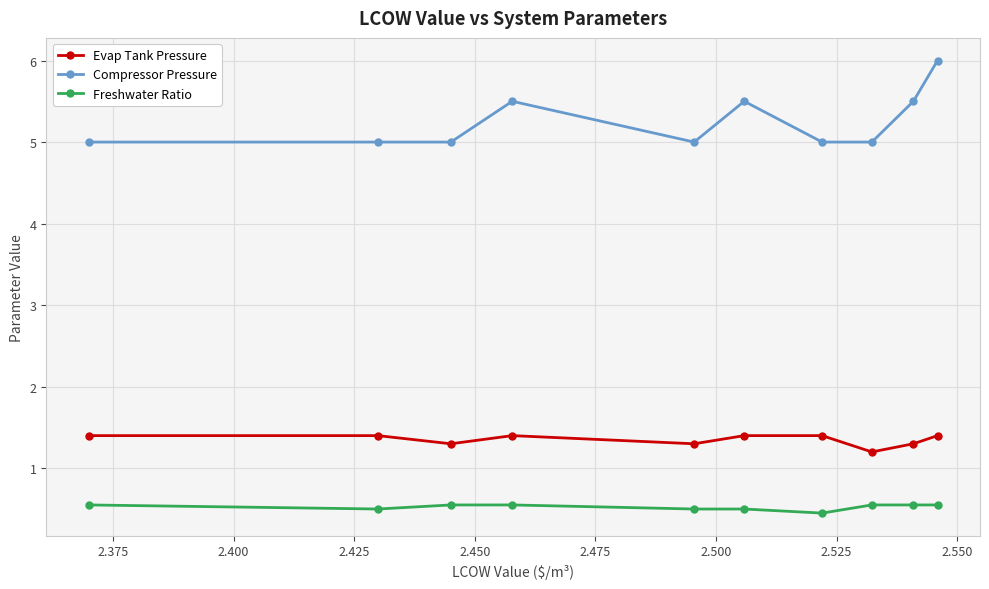

What is the value of the Evap Tank Pressure point at the 8th from the left?

1.2